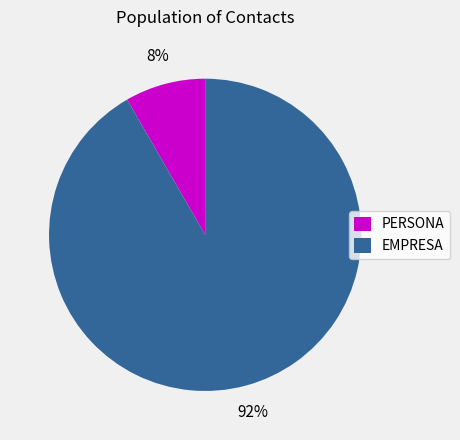

To the nearest percent, what portion does PERSONA represent?

8%